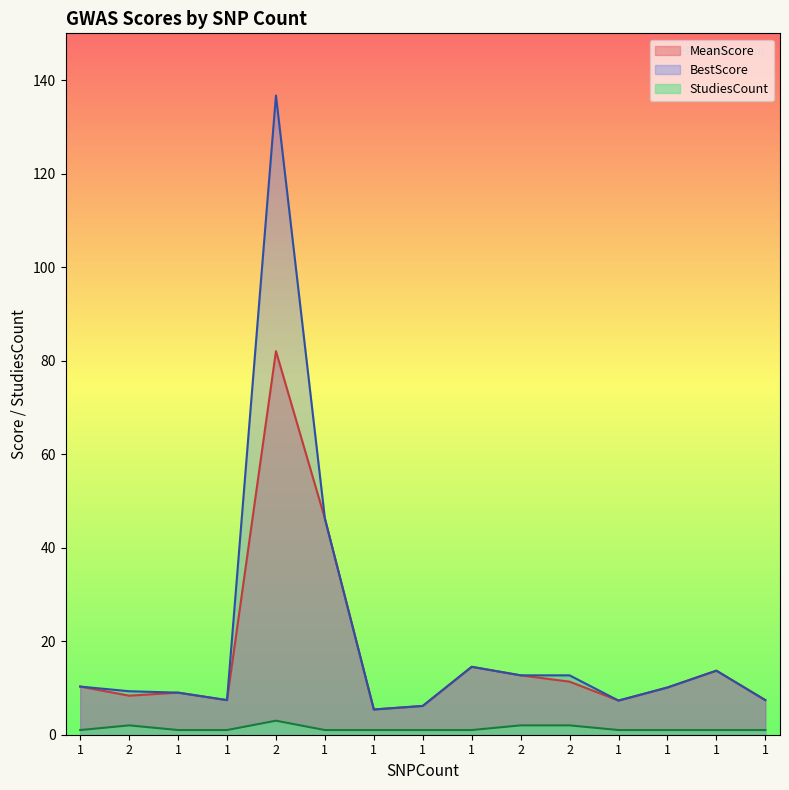

Between 1 and 1, which series saw the biggest shift?

MeanScore